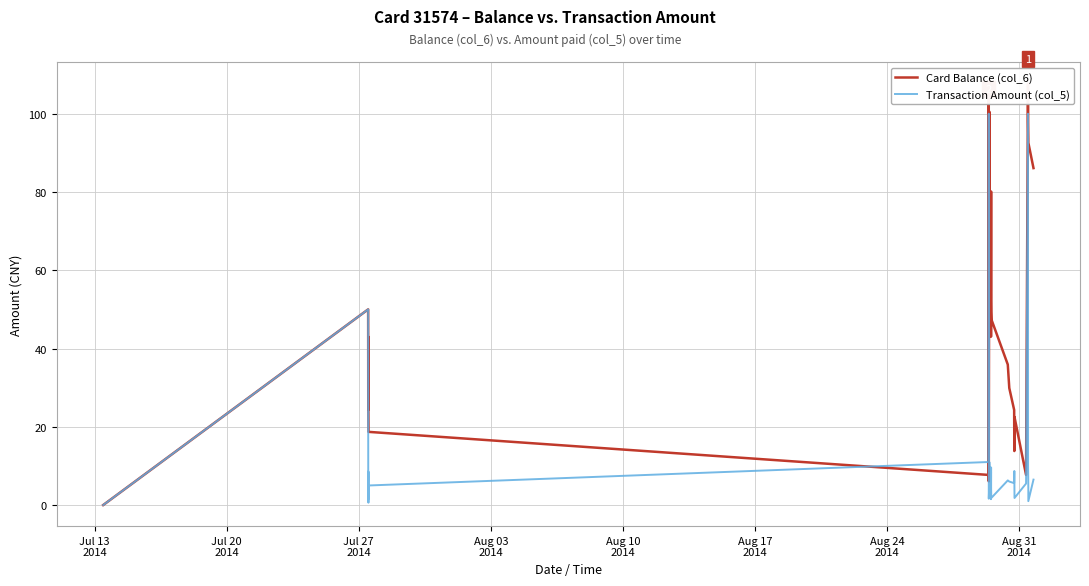

How many lines are shown in the chart?

2